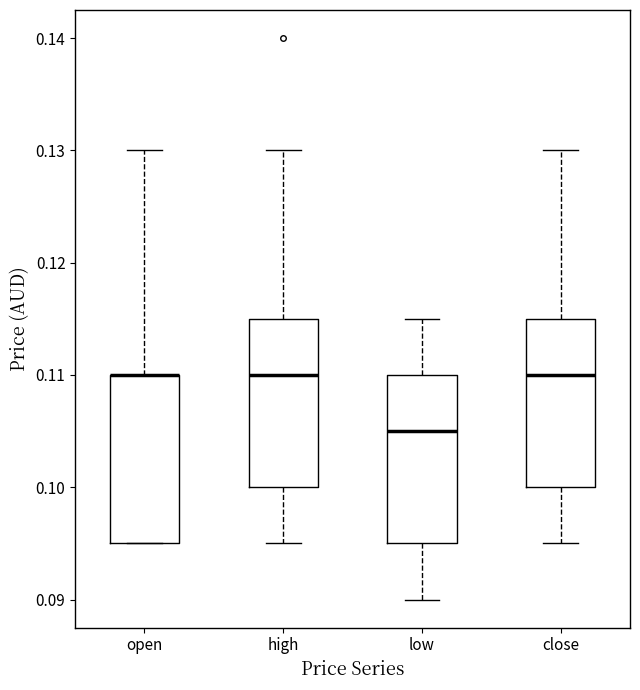

Reading left to right, read every box against the y-axis: the position of its median line, the range the box covers, and the ends of its whiskers. The values are not printed on the chart, so give them approximately, as read against the axis.

open: median 0.110 (drawn on the box's upper edge), box 0.095 to 0.110, whiskers 0.095 to 0.130
high: median 0.110, box 0.100 to 0.115, whiskers 0.095 to 0.130
low: median 0.105, box 0.095 to 0.110, whiskers 0.090 to 0.115
close: median 0.110, box 0.100 to 0.115, whiskers 0.095 to 0.130